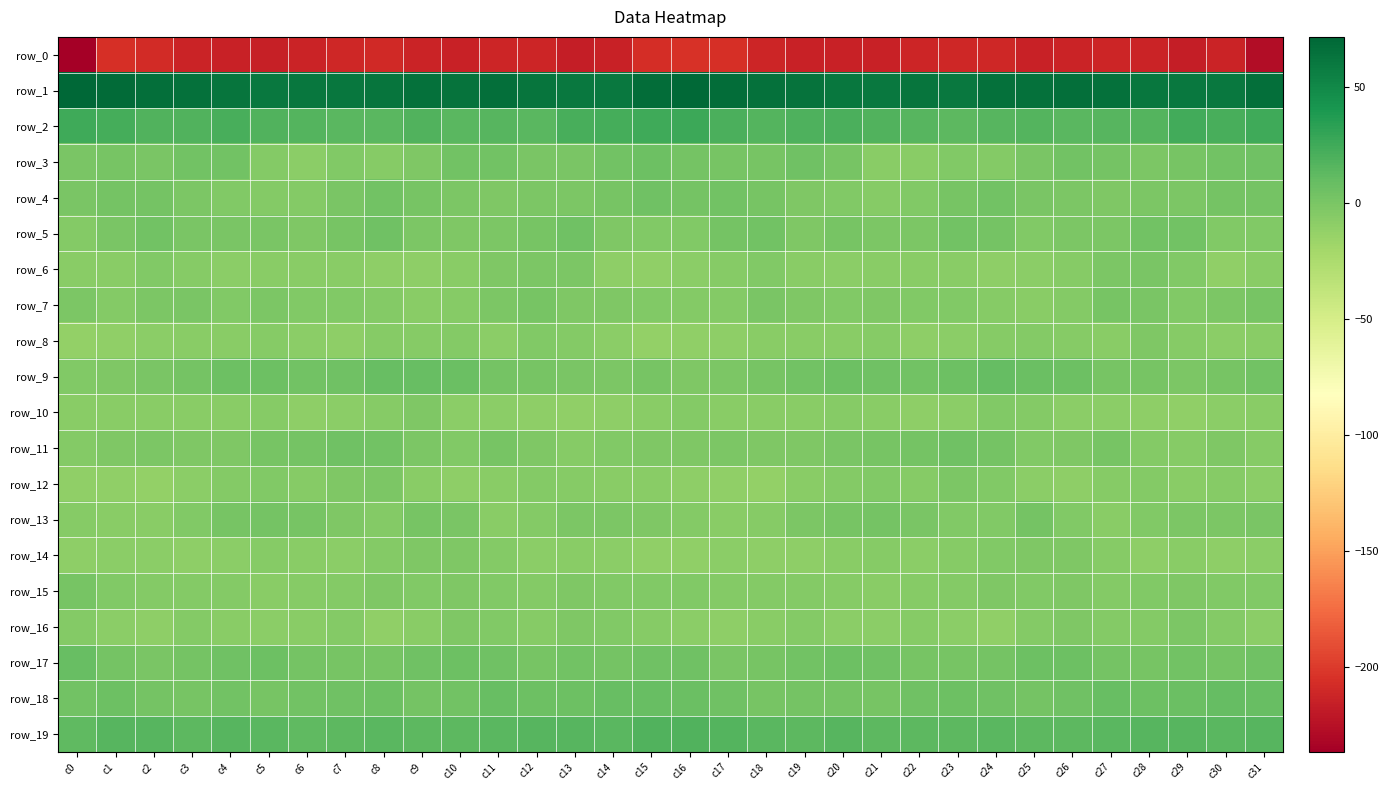

What is the highest value of the row_6 series?

-0.3